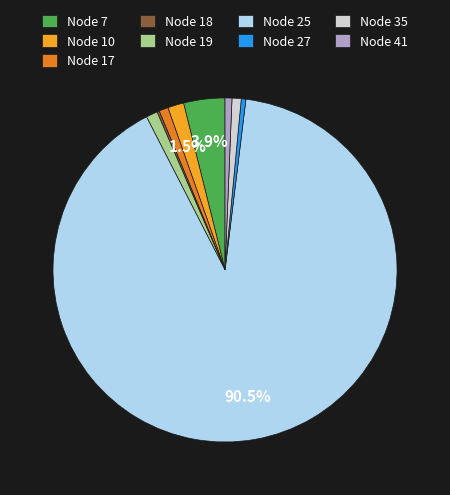

Does Node 25 represent more than half of the total?

Yes